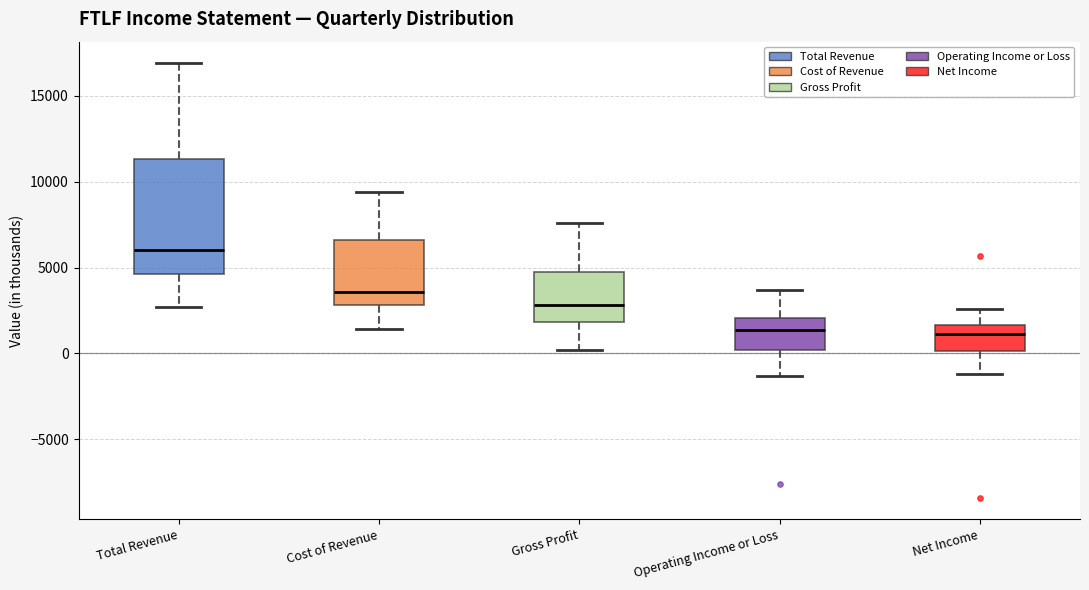

Reading left to right, transcribe this box plot: for each box, give where its median line is, the range the box spans, and where its two whiskers end, as read against the y-axis. The values are not printed on the chart, so give them approximately, as read against the axis.

Total Revenue: median 6000, box 4500 to 11500, whiskers 2500 to 17000
Cost of Revenue: median 3500, box 3000 to 6500, whiskers 1500 to 9500
Gross Profit: median 3000, box 2000 to 4500, whiskers 0 to 7500
Operating Income or Loss: median 1500, box 0 to 2000, whiskers -1500 to 3500
Net Income: median 1000, box 0 to 1500, whiskers -1000 to 2500